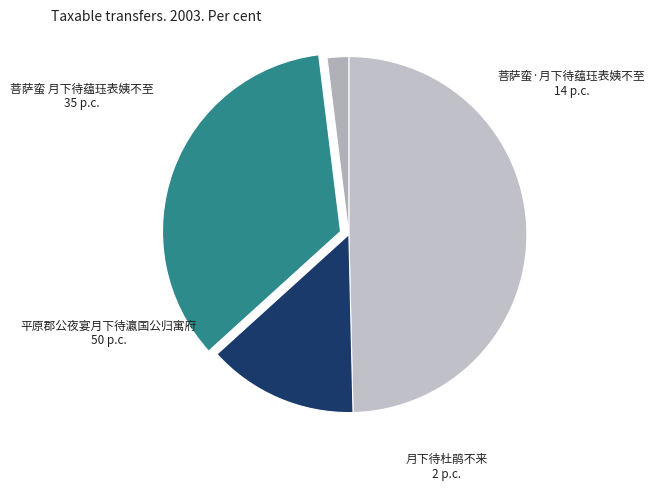

What is the ratio of the value at 菩萨蛮 月下待蕴珏表姨不至 to the value at 菩萨蛮·月下待蕴珏表姨不至?

2.5